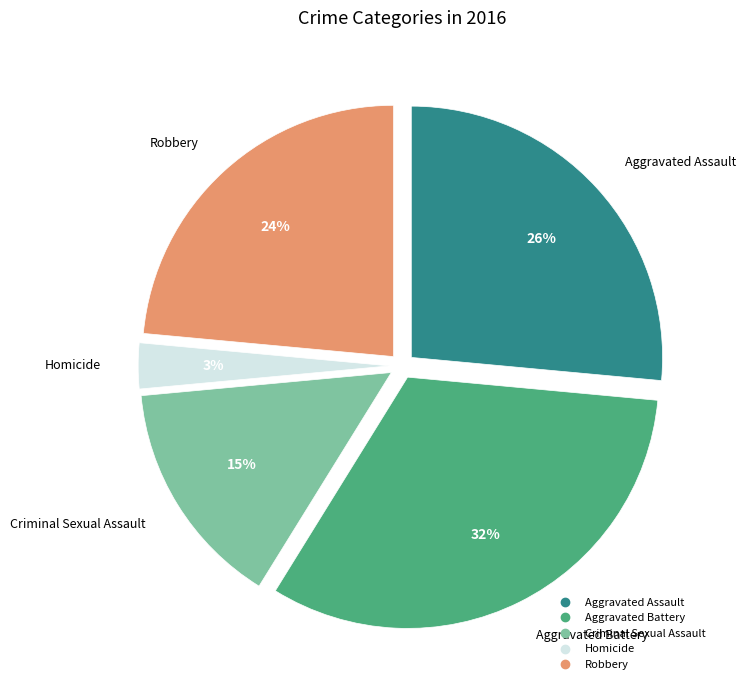

How many slices are in this pie chart?

5